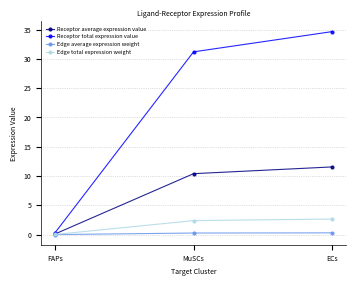

Which series has the largest range (max minus min)?

Receptor total expression value